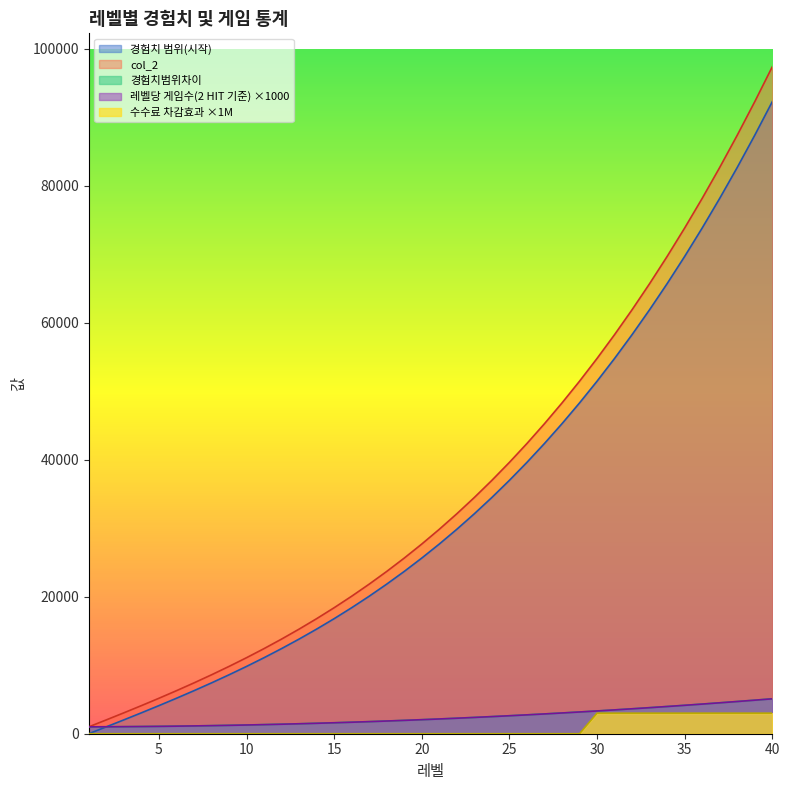

Is the value of 레벨당 게임수(2 HIT 기준) at 2 greater than the value of 경험치 범위(시작) at 20?

No